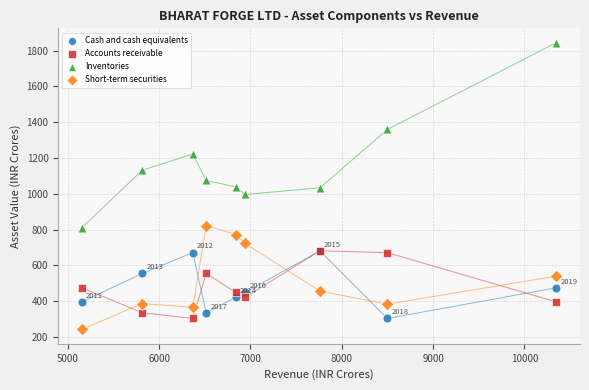

In the Inventories series, what Y value is closest to 1328?

1359.9